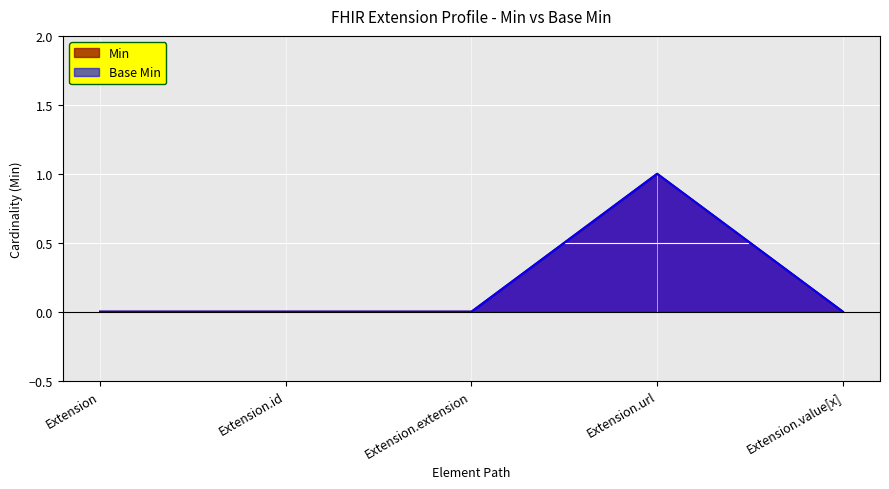

What are all the series names shown in the legend?

Min, Base Min